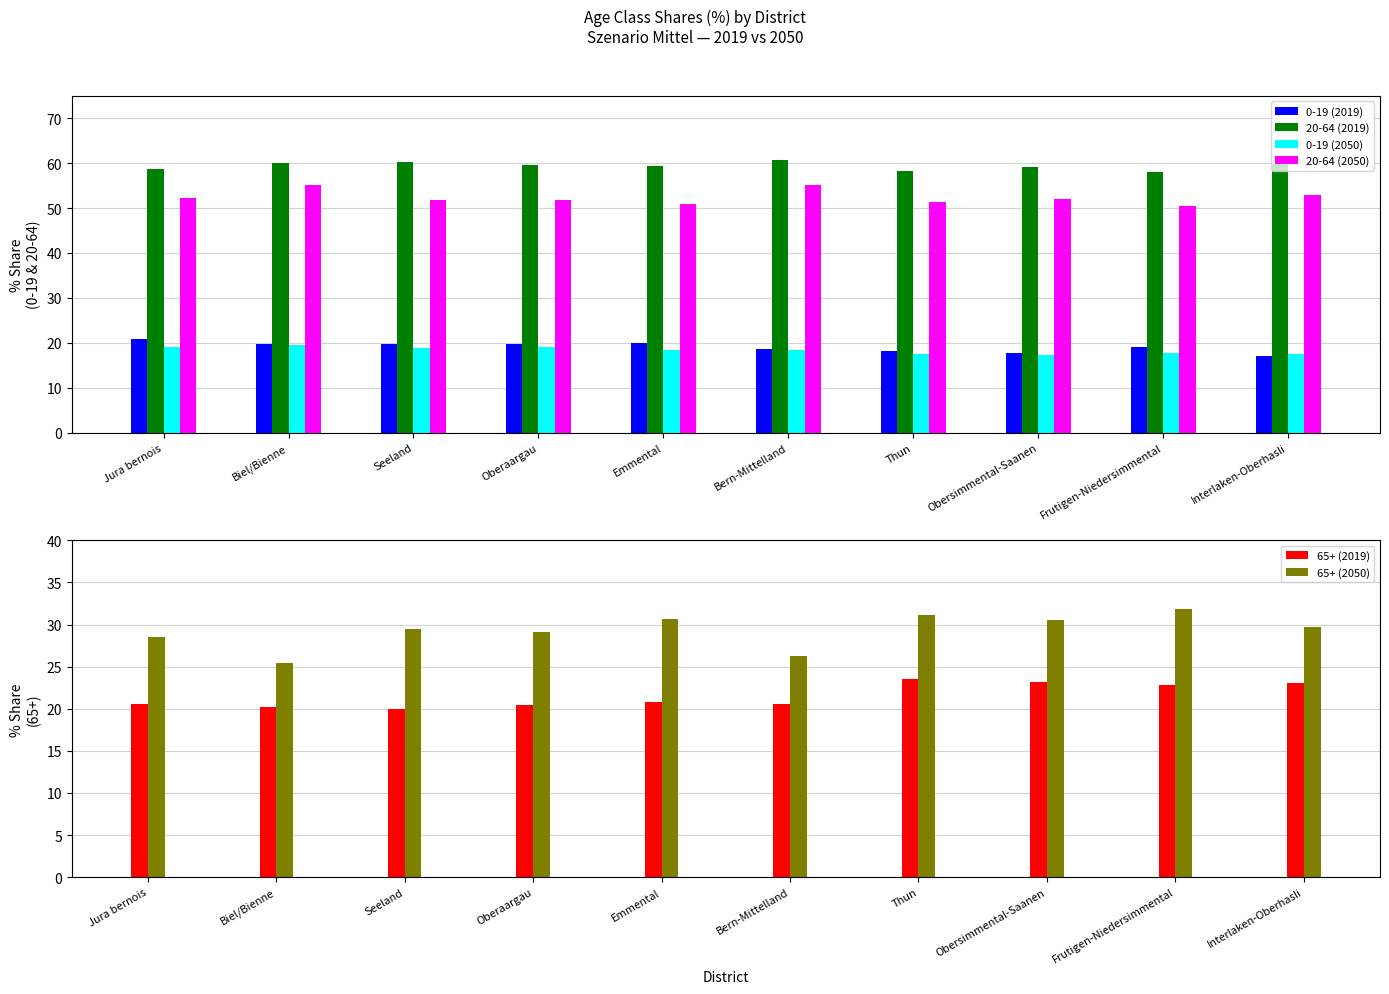

Reading left to right, list all the values displayed in this chart.

0-19 (2019): Jura bernois=20.7	Biel/Bienne=19.7	Seeland=19.8	Oberaargau=19.8	Emmental=19.9	Bern-Mittelland=18.6	Thun=18.1	Obersimmental-Saanen=17.6	Frutigen-Niedersimmental=19.1	Interlaken-Oberhasli=17.1
20-64 (2019): Jura bernois=58.7	Biel/Bienne=60.1	Seeland=60.2	Oberaargau=59.7	Emmental=59.3	Bern-Mittelland=60.8	Thun=58.3	Obersimmental-Saanen=59.2	Frutigen-Niedersimmental=58.1	Interlaken-Oberhasli=59.9
0-19 (2050): Jura bernois=19.1	Biel/Bienne=19.4	Seeland=18.8	Oberaargau=19.1	Emmental=18.5	Bern-Mittelland=18.5	Thun=17.6	Obersimmental-Saanen=17.3	Frutigen-Niedersimmental=17.7	Interlaken-Oberhasli=17.5
20-64 (2050): Jura bernois=52.3	Biel/Bienne=55.2	Seeland=51.7	Oberaargau=51.7	Emmental=50.9	Bern-Mittelland=55.2	Thun=51.3	Obersimmental-Saanen=52.1	Frutigen-Niedersimmental=50.5	Interlaken-Oberhasli=52.8
65+ (2019): Jura bernois=20.6	Biel/Bienne=20.2	Seeland=20.0	Oberaargau=20.5	Emmental=20.8	Bern-Mittelland=20.6	Thun=23.6	Obersimmental-Saanen=23.2	Frutigen-Niedersimmental=22.8	Interlaken-Oberhasli=23.0
65+ (2050): Jura bernois=28.5	Biel/Bienne=25.4	Seeland=29.5	Oberaargau=29.1	Emmental=30.6	Bern-Mittelland=26.3	Thun=31.2	Obersimmental-Saanen=30.6	Frutigen-Niedersimmental=31.8	Interlaken-Oberhasli=29.7